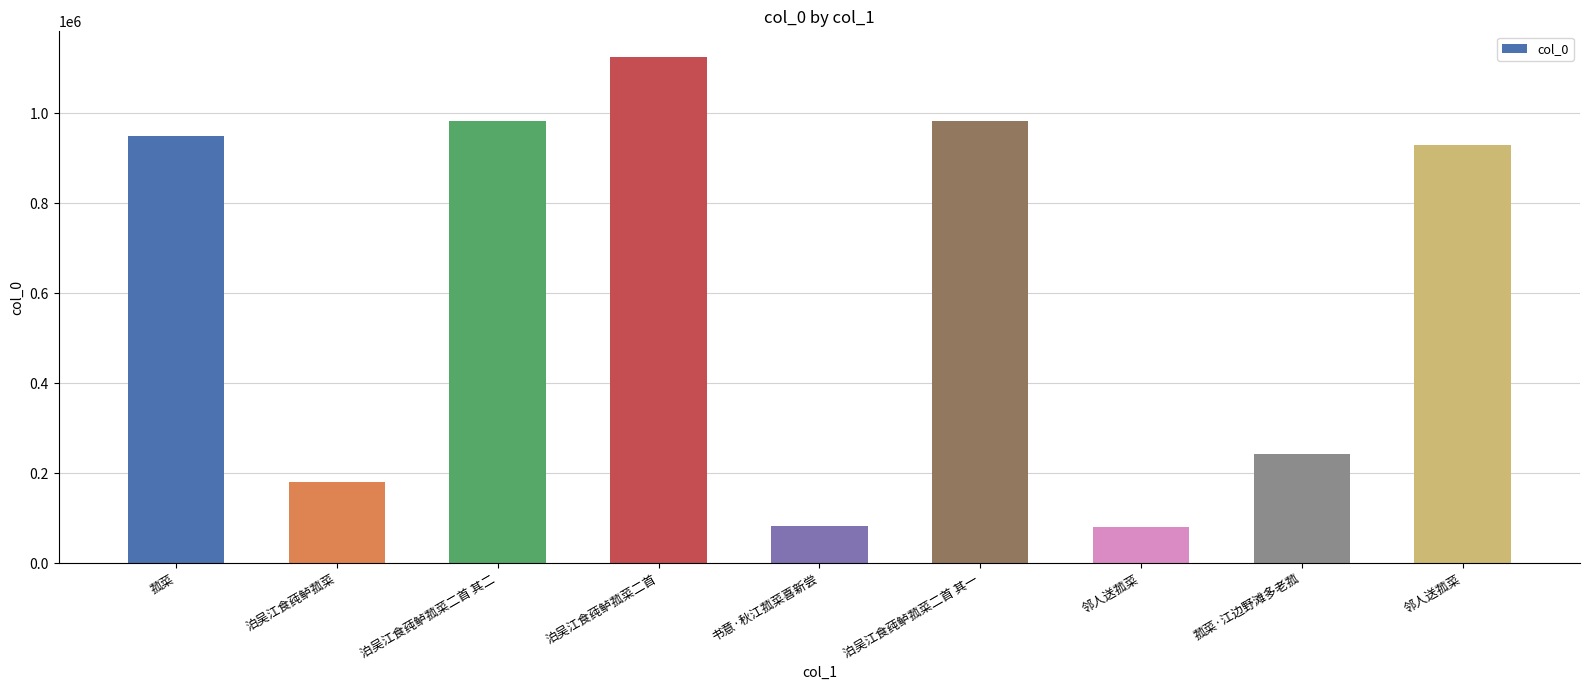

What is the greatest value displayed?

1125541